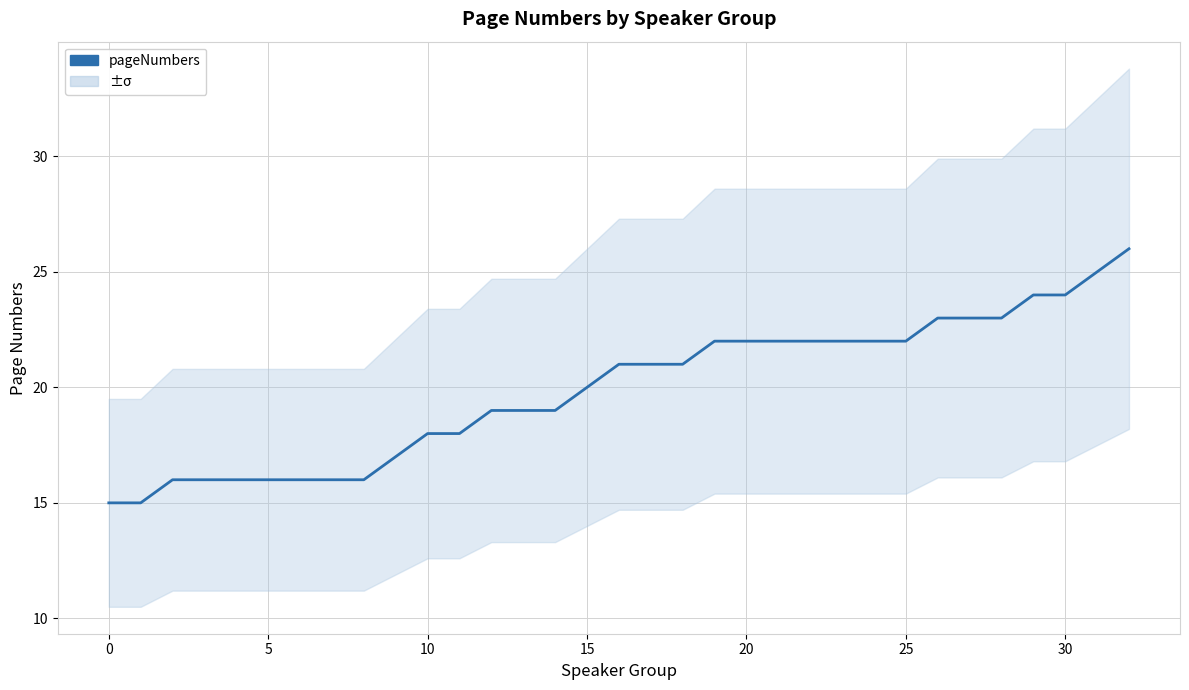

Does the chart have visible grid lines?

Yes